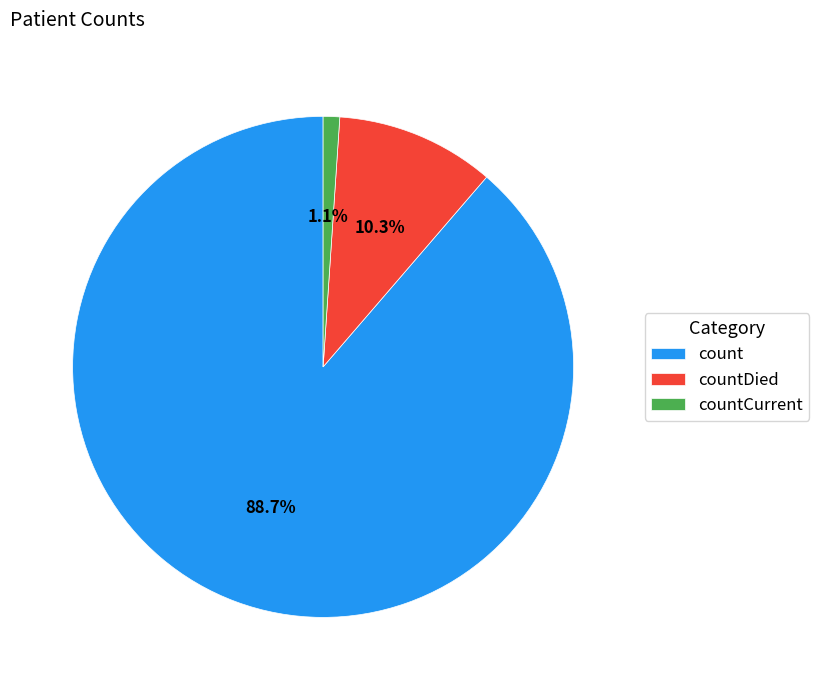

Which category has the biggest portion of the pie?

count